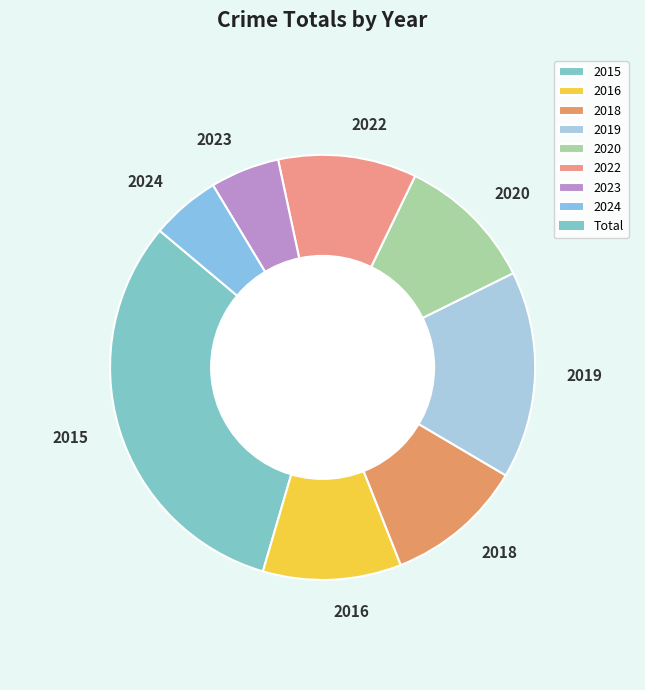

Is it true that 2016 is 11% of the pie?

True